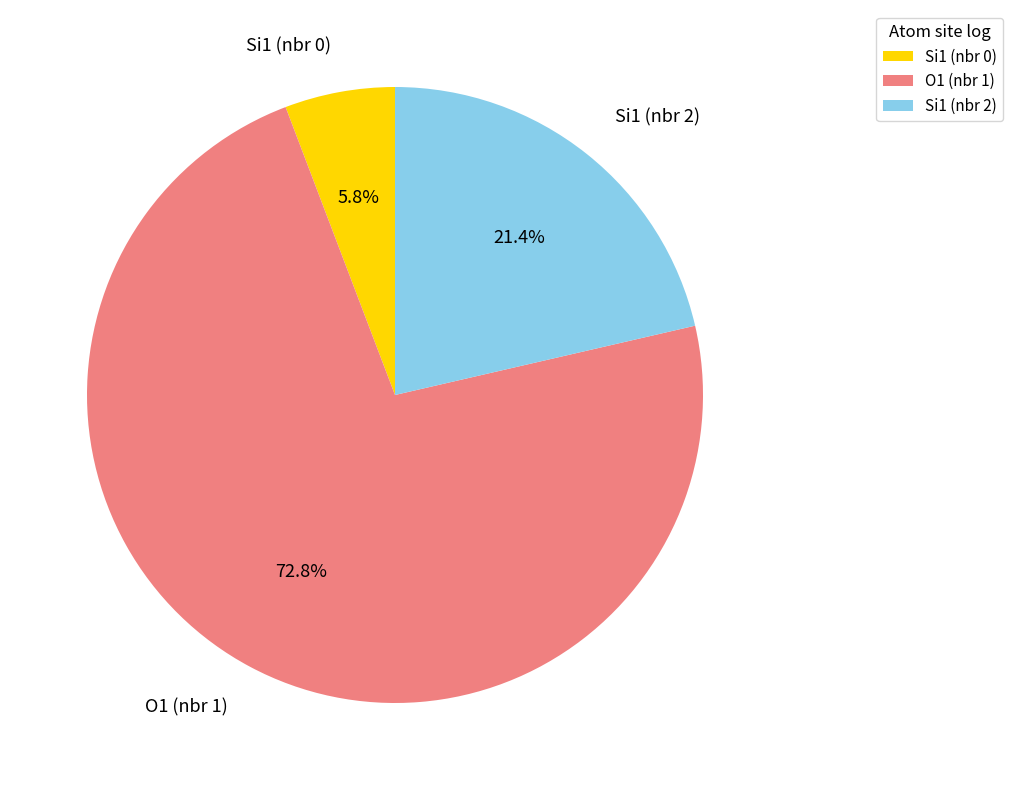

To the nearest percent, what is the difference between the largest and smallest slice percentages?

67%